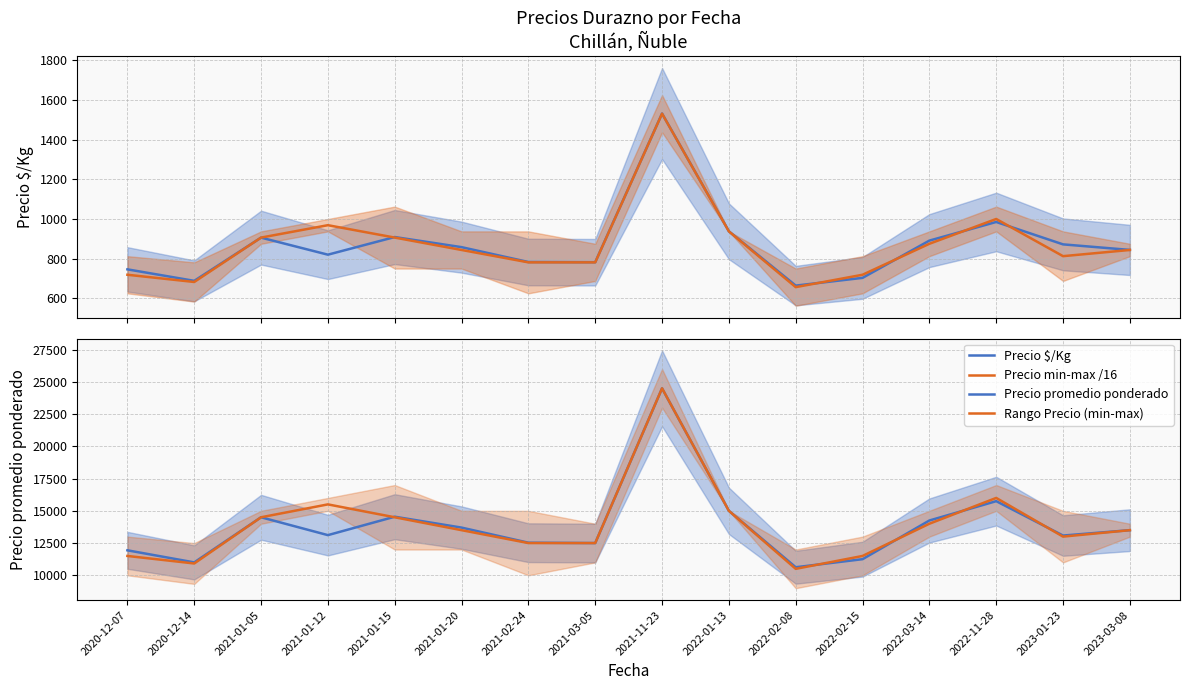

Is this an area chart (filled region under the line)?

No